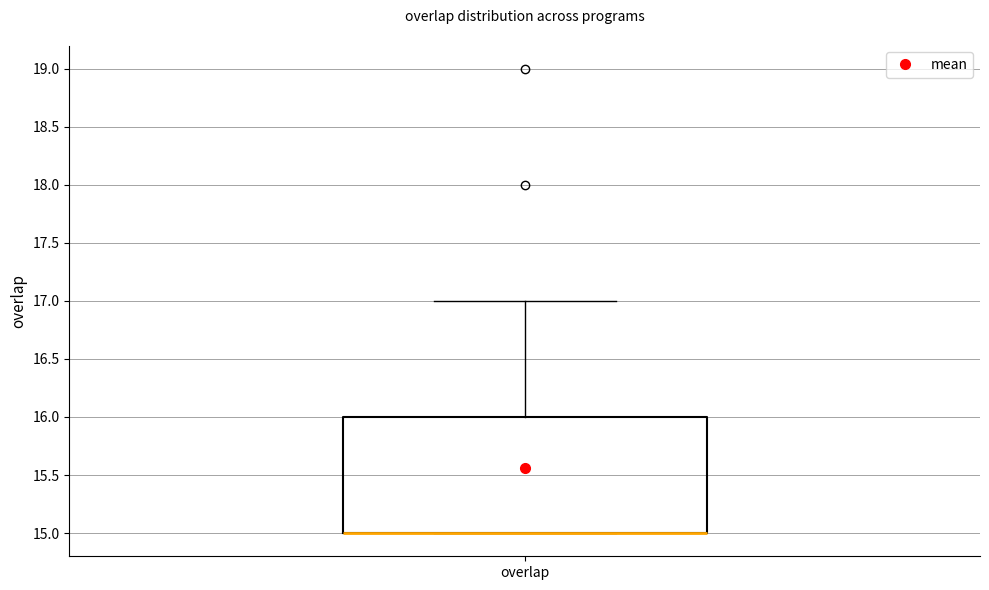

Read this box plot against the y-axis: the position of the median line, the range covered by the box, and the ends of both whiskers. The values are not printed on the chart, so give them approximately, as read against the axis.

median 15 (drawn on the box's lower edge), box 15 to 16, whiskers 15 to 17